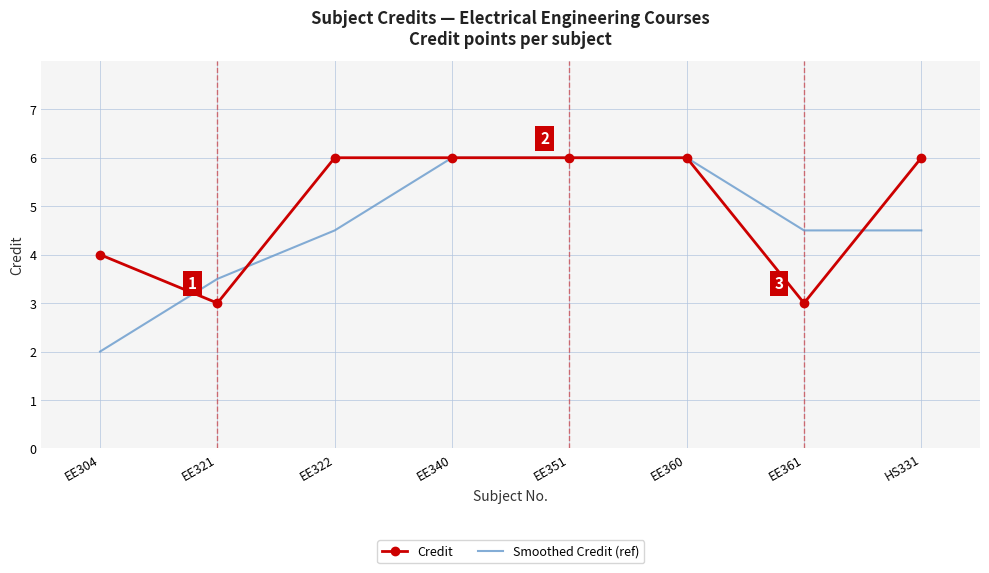

The Credit series shows 4.0 at EE304. True or false?

True